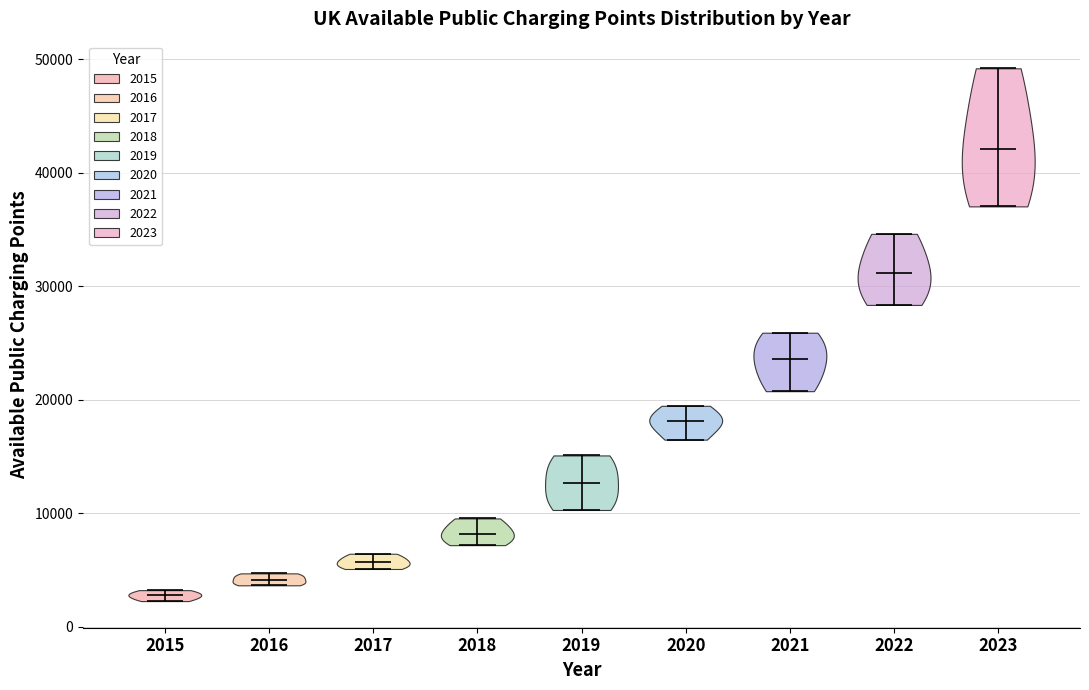

Reading left to right, read every violin against the y-axis: where its median line is, and the lowest and highest points it reaches. The values are not printed on the chart, so give them approximately, as read against the axis.

2015: median line 3000, lowest point 2000, highest point 3000
2016: median line 4000, lowest point 4000, highest point 5000
2017: median line 6000, lowest point 5000, highest point 6000
2018: median line 8000, lowest point 7000, highest point 10000
2019: median line 13000, lowest point 10000, highest point 15000
2020: median line 18000, lowest point 17000, highest point 19000
2021: median line 24000, lowest point 21000, highest point 26000
2022: median line 31000, lowest point 28000, highest point 35000
2023: median line 42000, lowest point 37000, highest point 49000